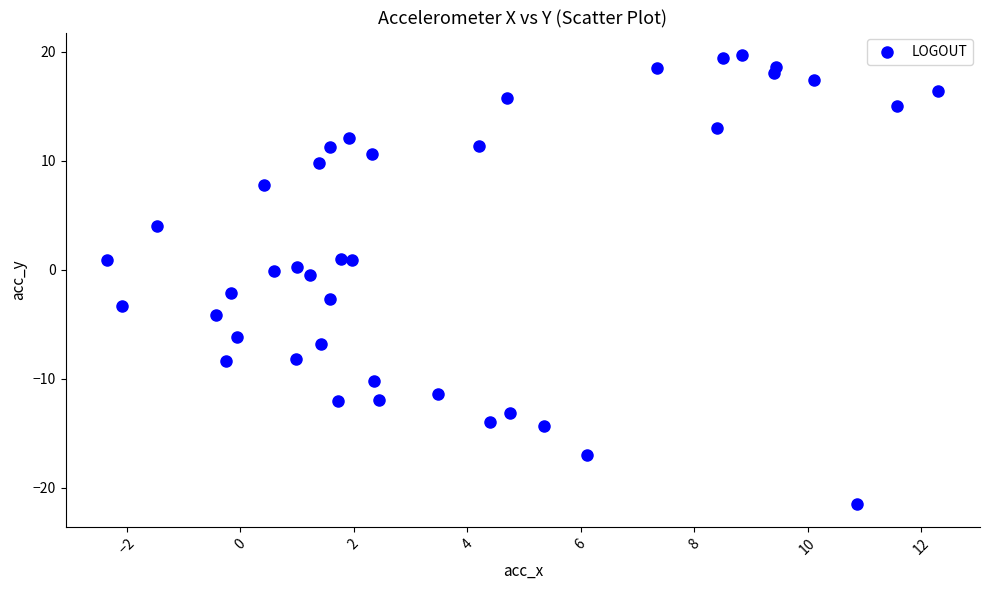

What is the range of X values (max minus min)?

14.7